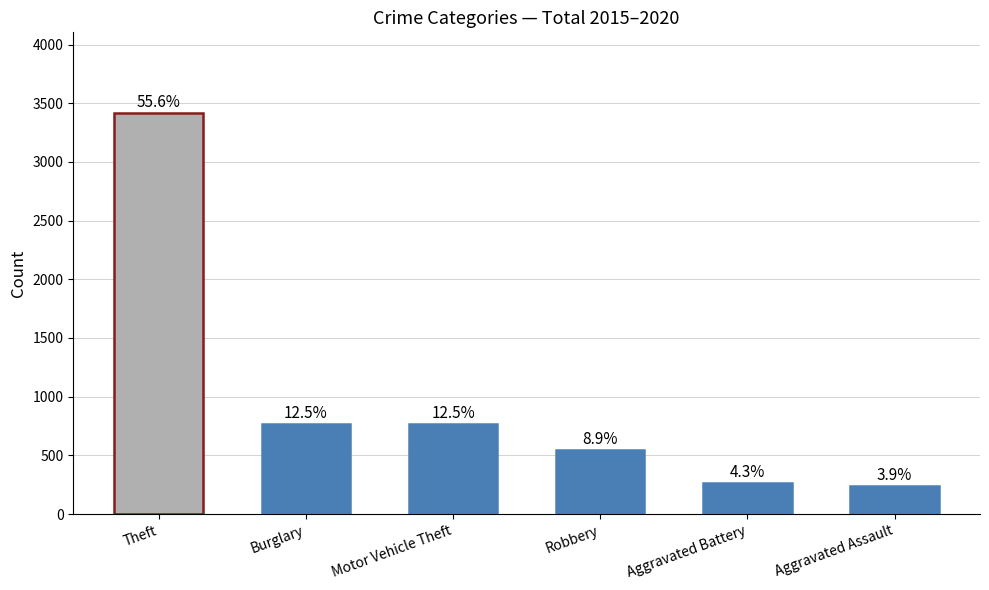

What is the difference between the second highest and second lowest values?

506